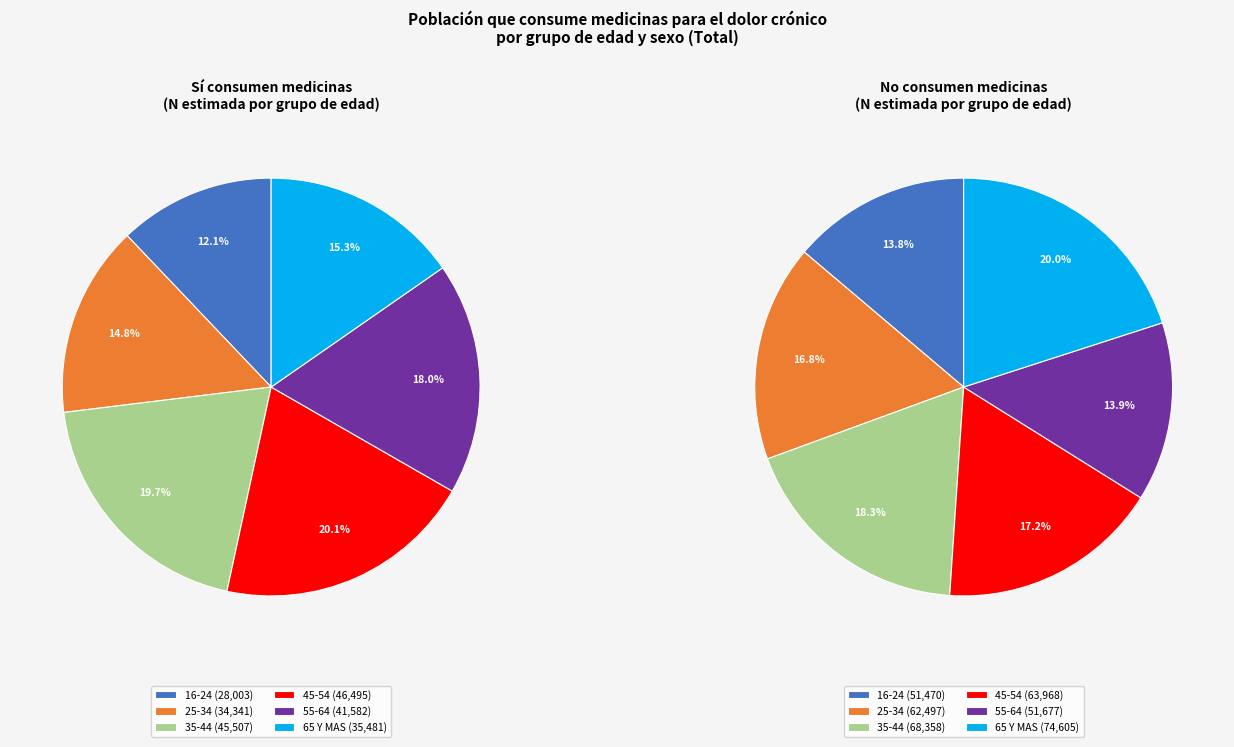

Is 65 Y MAS the majority of the pie?

No